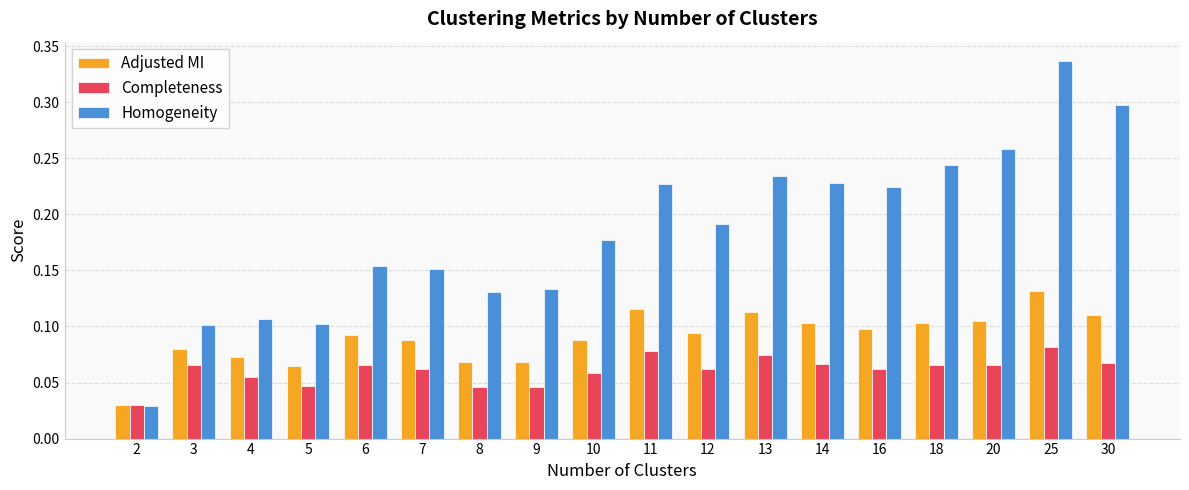

At 8, list the series in order from largest to smallest.

Homogeneity, Adjusted MI, Completeness